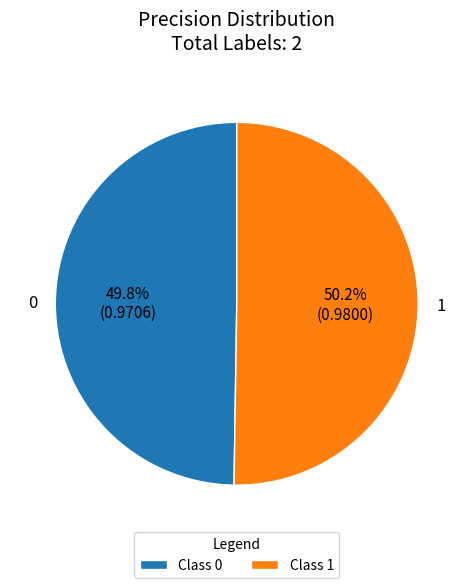

Is it true that 1 is 50% of the pie?

True